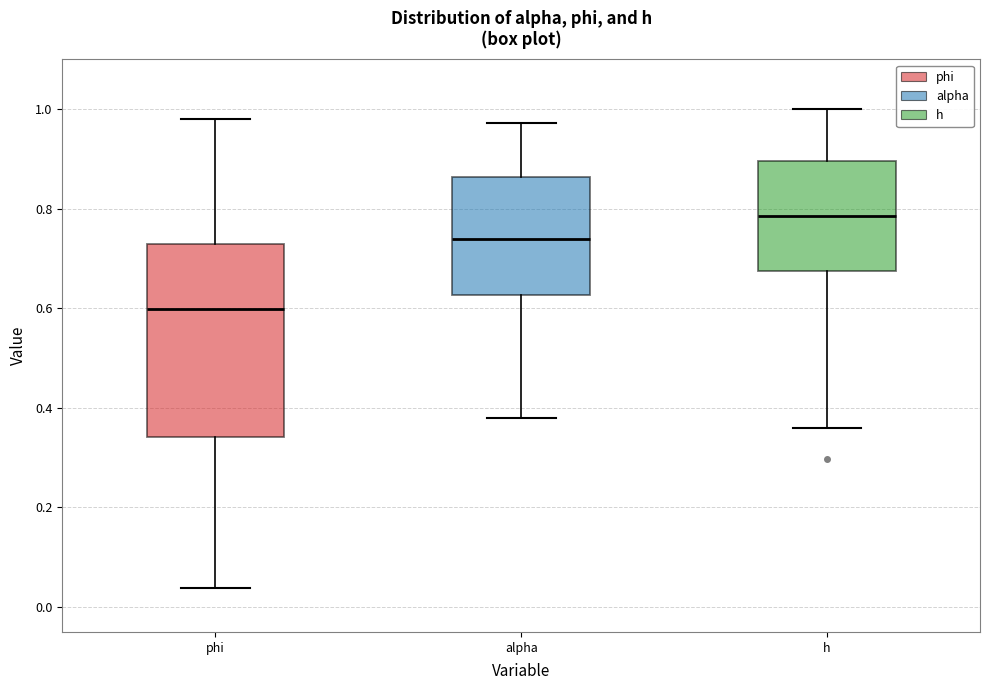

Which box is the tallest, from its lower edge to its upper edge?

phi